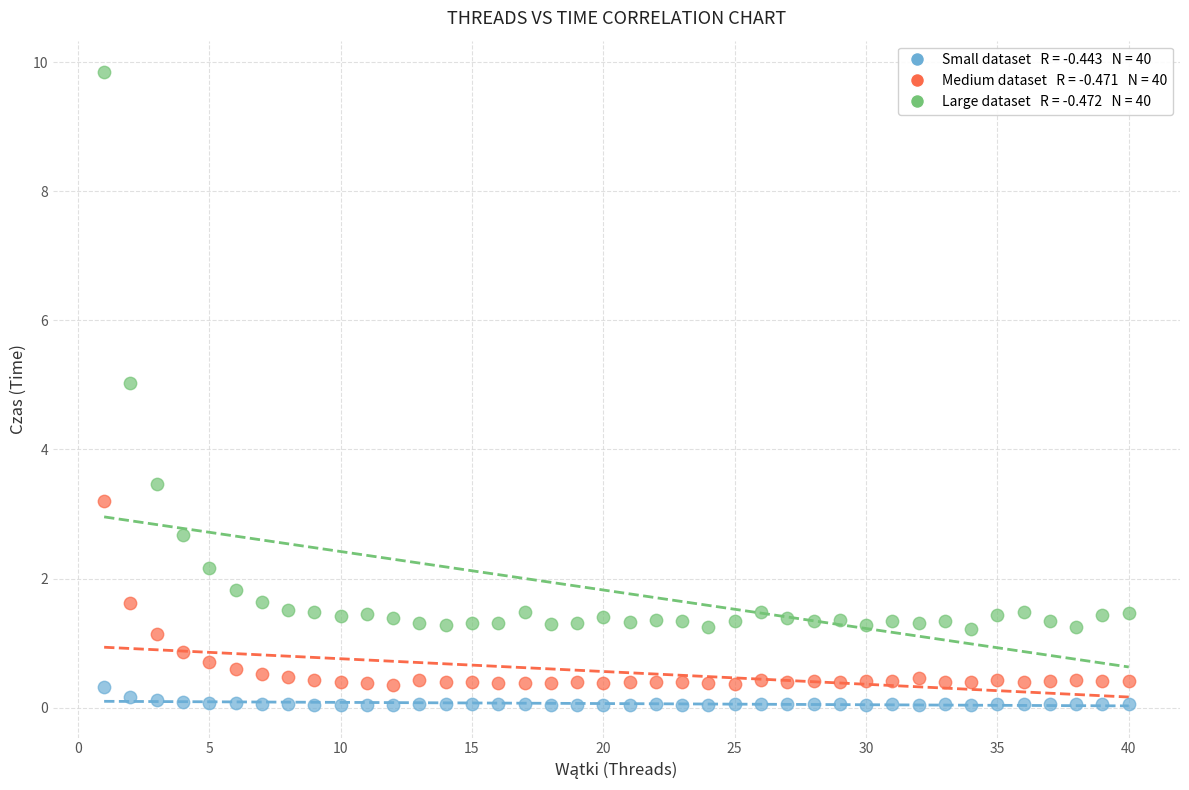

Across all series, what Y value is closest to 4?

3.5